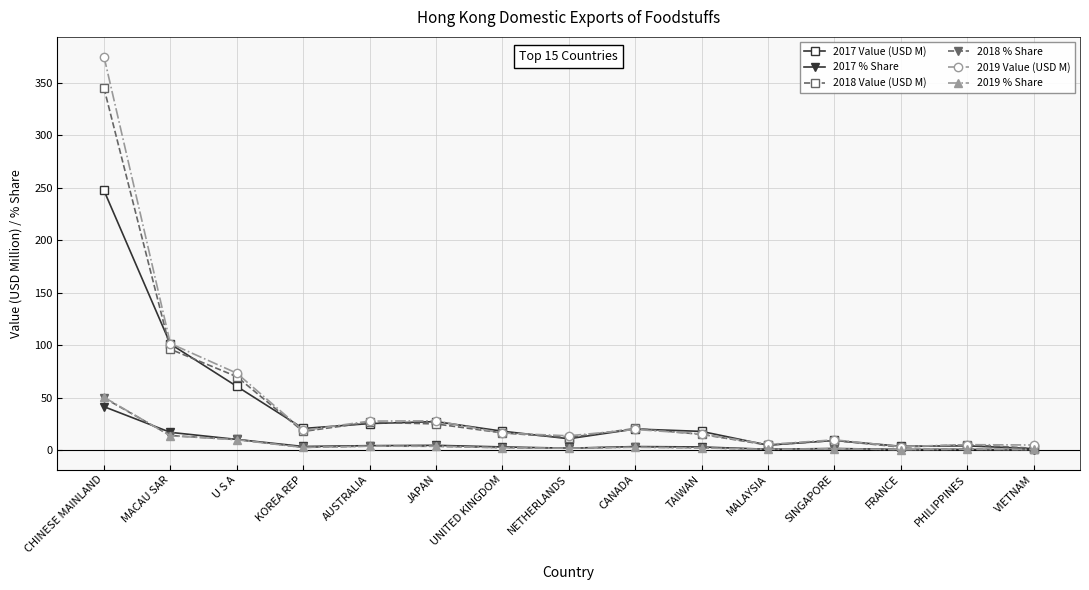

After their last crossing, which series has the higher values: 2018 % Share or 2019 % Share?

2019 % Share